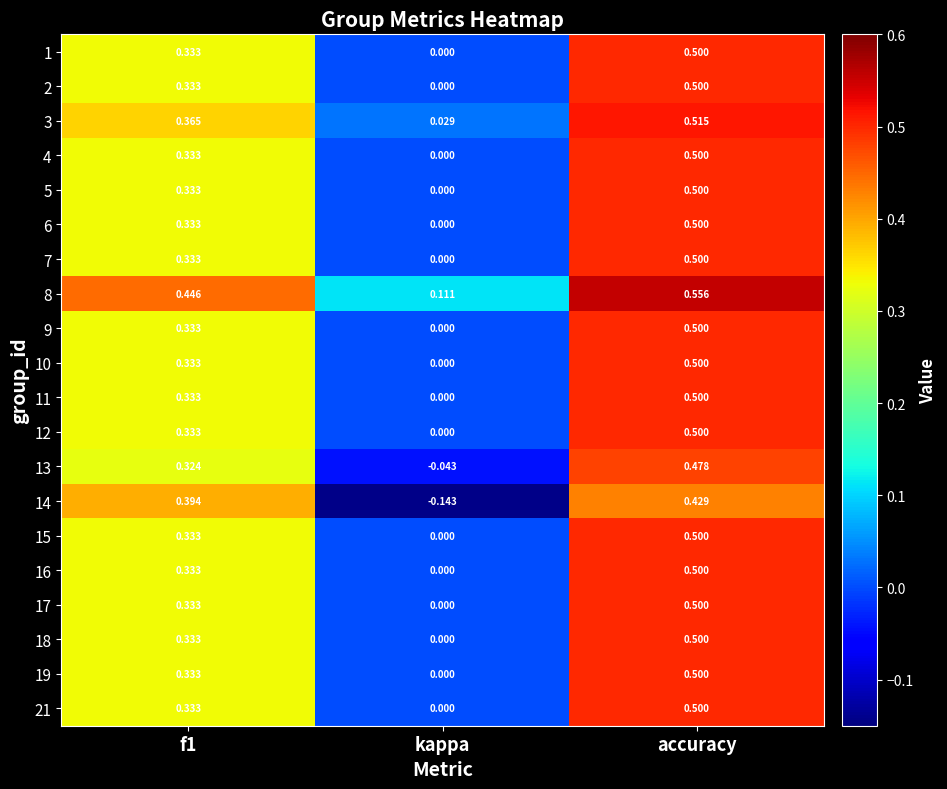

At which label is 18 closest to 0?

kappa